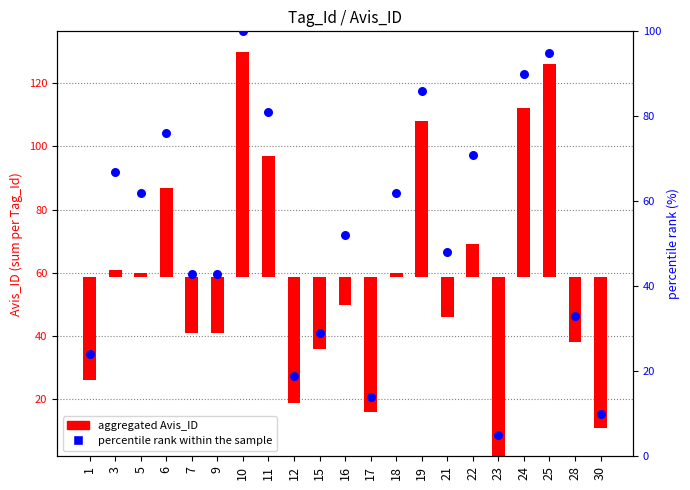

What is the total value across all series at 3?

69.1